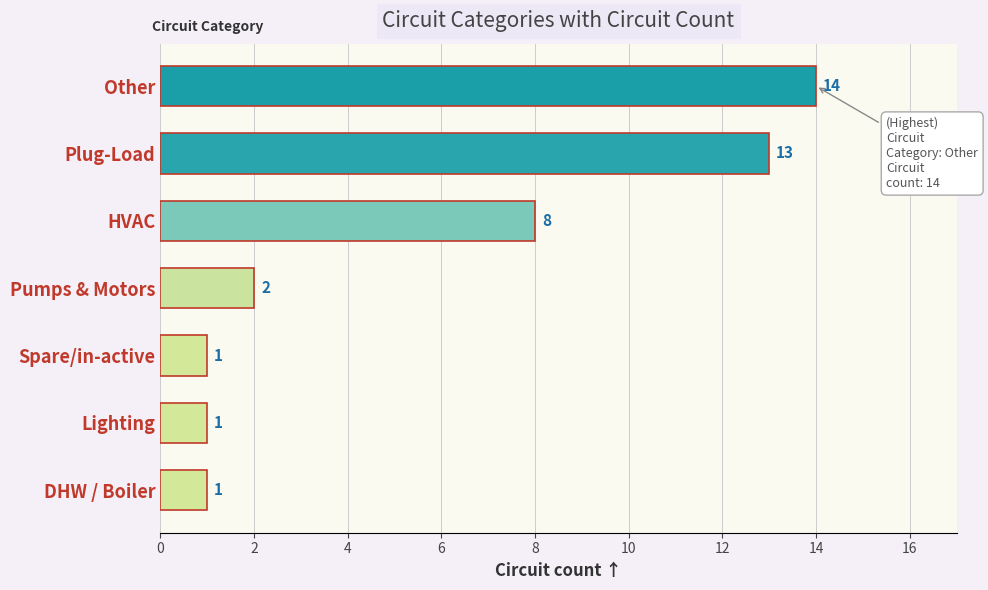

What is the average value?

6